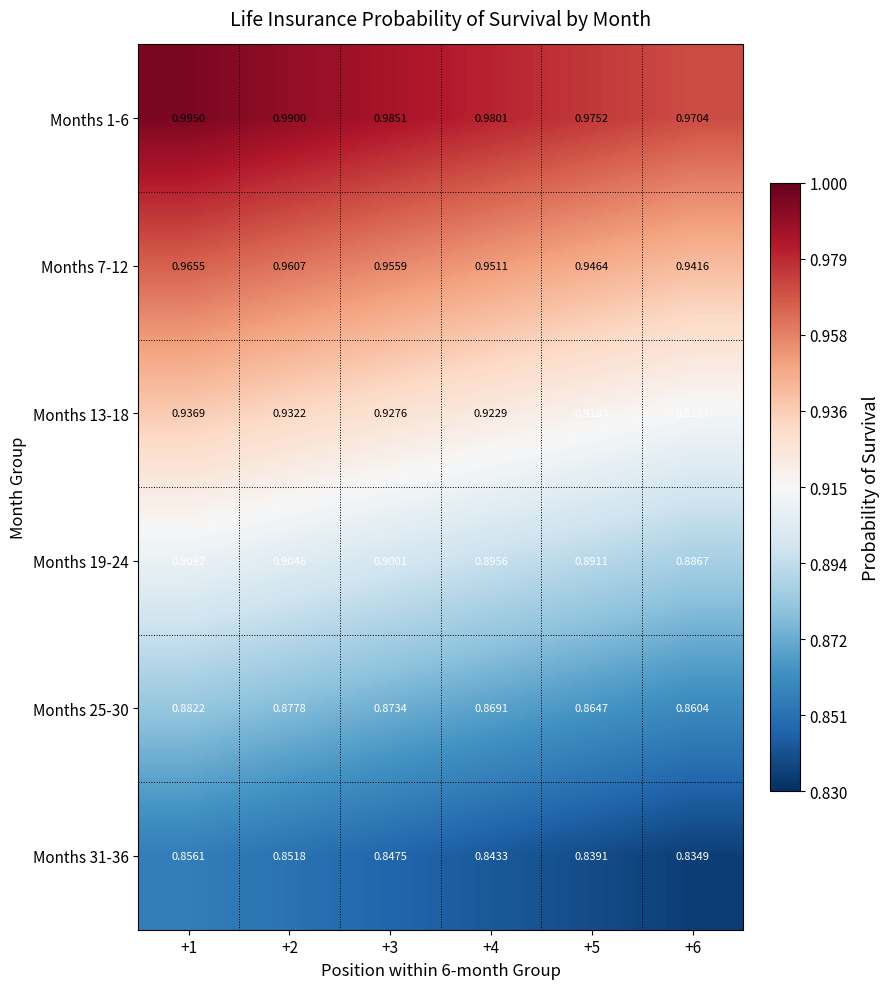

Is the value of Months 31-36 at +1 greater than the value of Months 1-6 at +4?

No